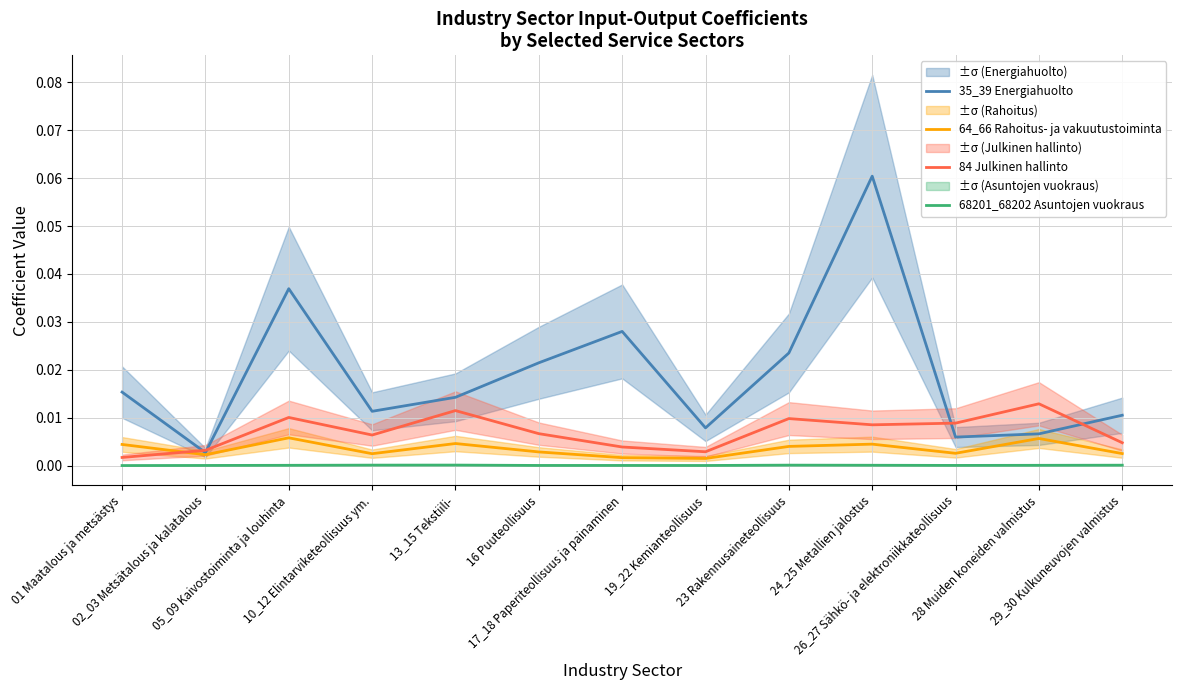

The value of 35_39 Energiahuolto at 13_15 Tekstiili- is 0.0. True or false?

True